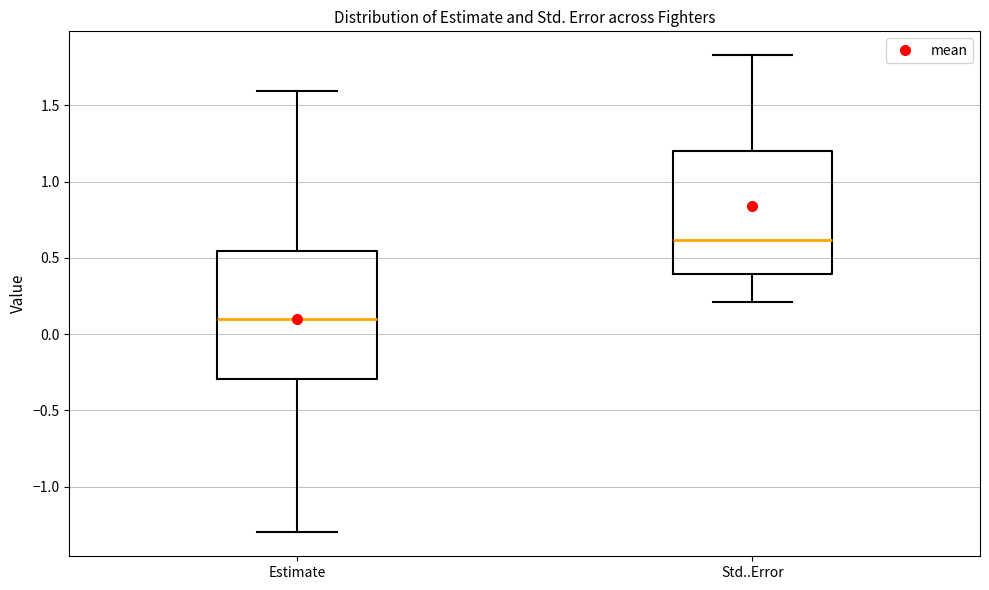

Reading left to right, read every box against the y-axis: the position of its median line, the range the box covers, and the ends of its whiskers. The values are not printed on the chart, so give them approximately, as read against the axis.

Estimate: median 0.10, box -0.30 to 0.55, whiskers -1.30 to 1.60
Std..Error: median 0.60, box 0.40 to 1.20, whiskers 0.20 to 1.85